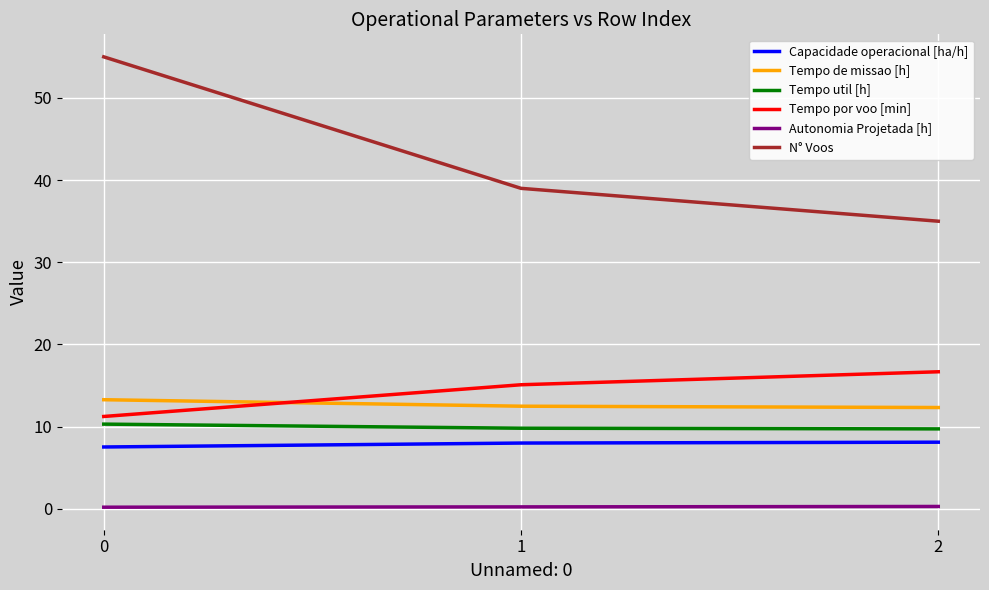

Rank the series by their maximum value, from highest to lowest.

N° Voos, Tempo por voo [min], Tempo de missao [h], Tempo util [h], Capacidade operacional [ha/h], Autonomia Projetada [h]